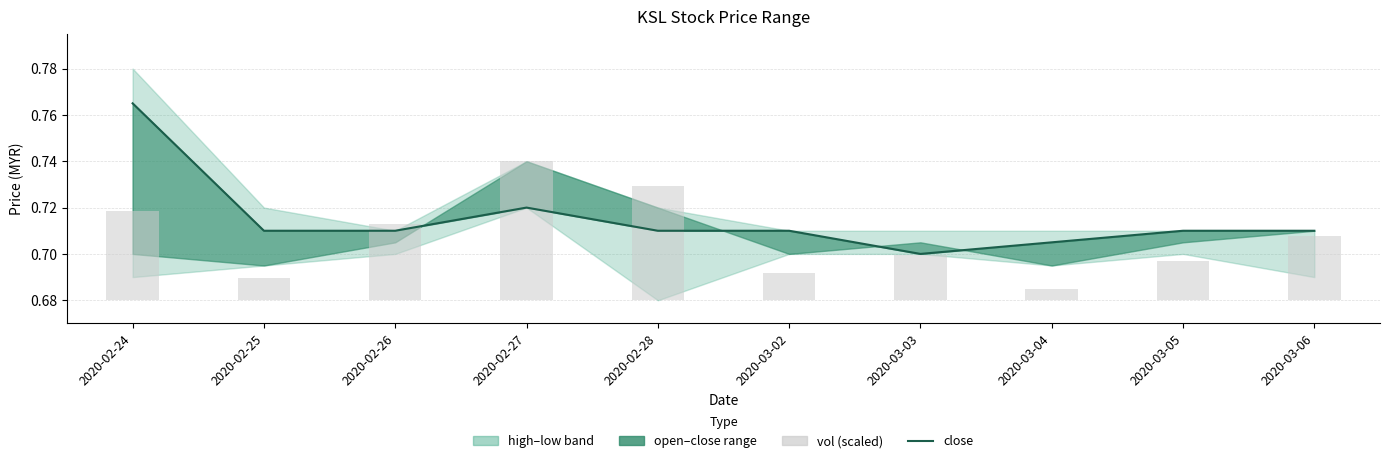

Which label corresponds to the smallest value in the chart?

2020-03-04